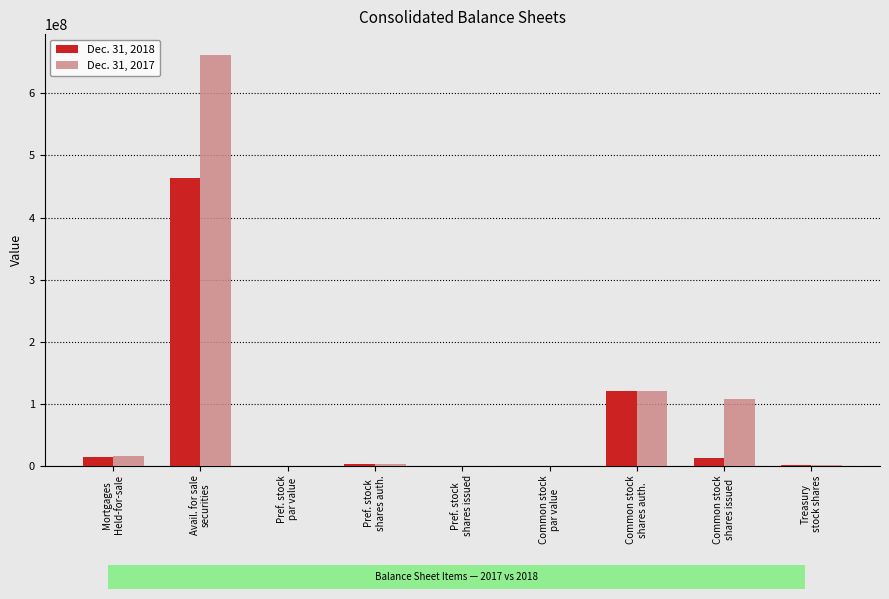

What is the approximate value of Dec. 31, 2017 at Mortgages
Held-for-sale?

15327000